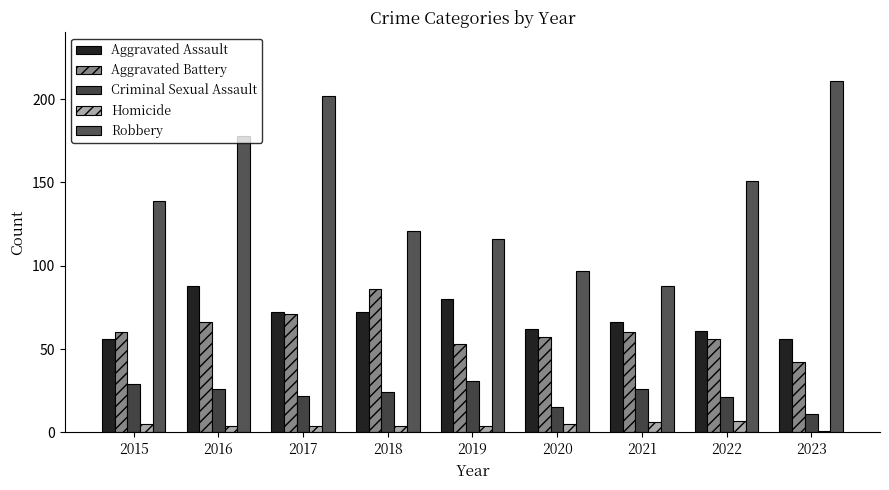

Is it true that Robbery equals 73 at 2015?

False